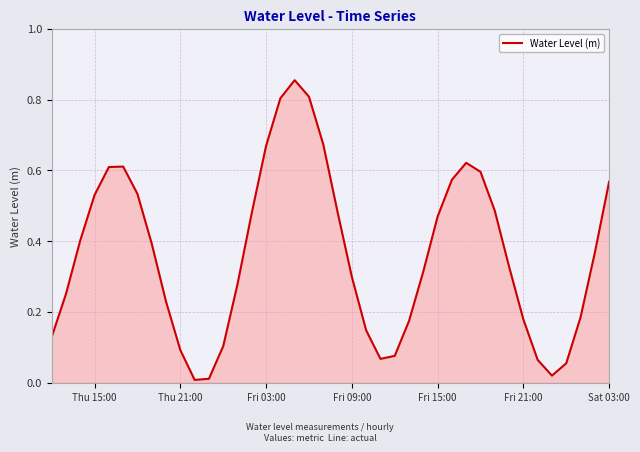

The chart shows a value of 0.9 at Sat 03:00. True or false?

False